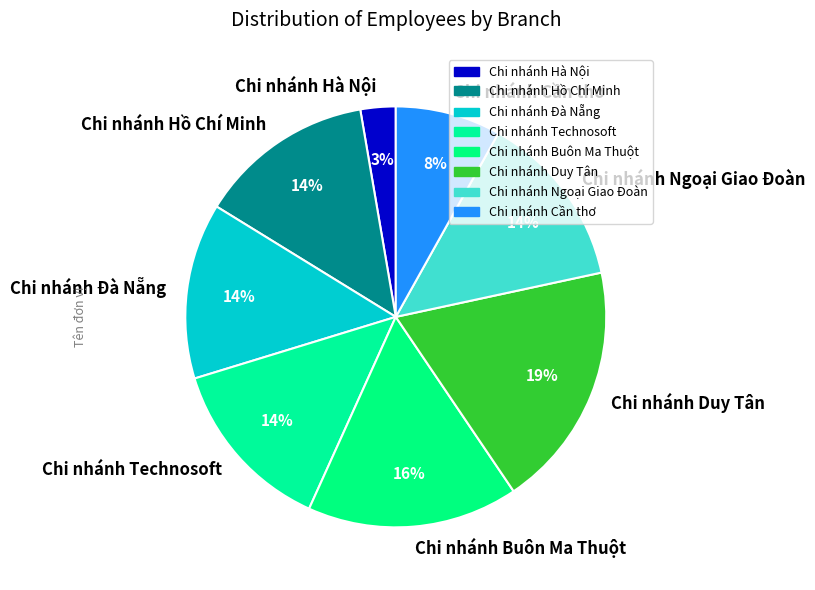

Is the sum of Chi nhánh Ngoại Giao Đoàn and Chi nhánh Duy Tân greater than half?

No